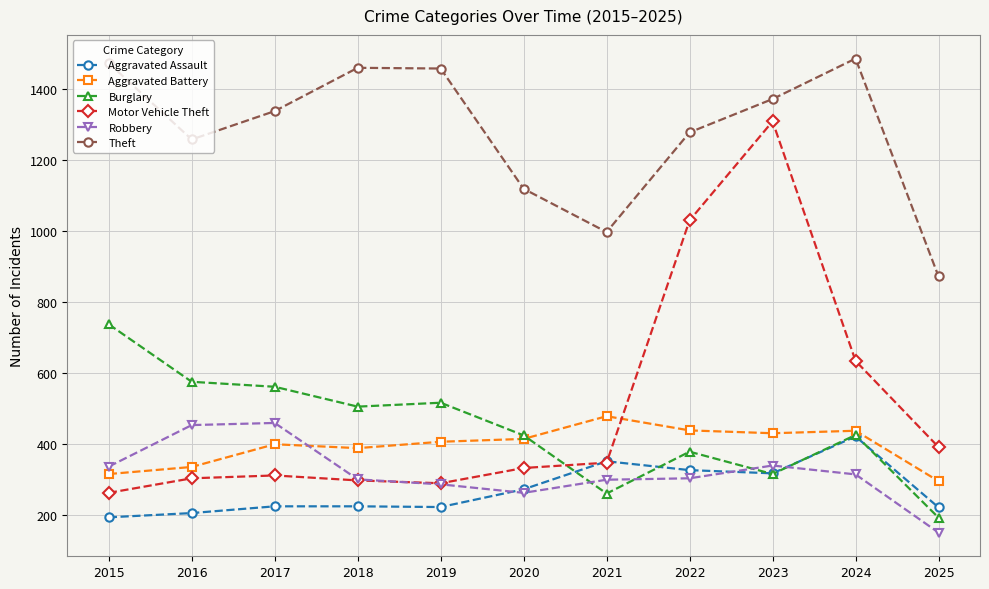

True or false: Theft and Aggravated Battery intersect in this chart.

False